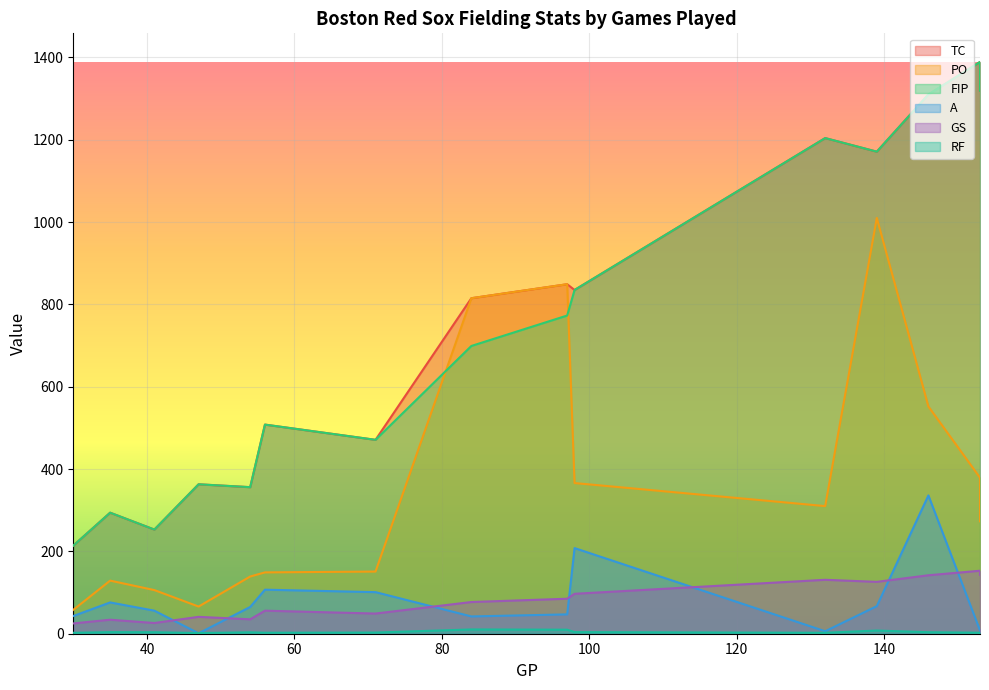

At which label does A reach its minimum?

47